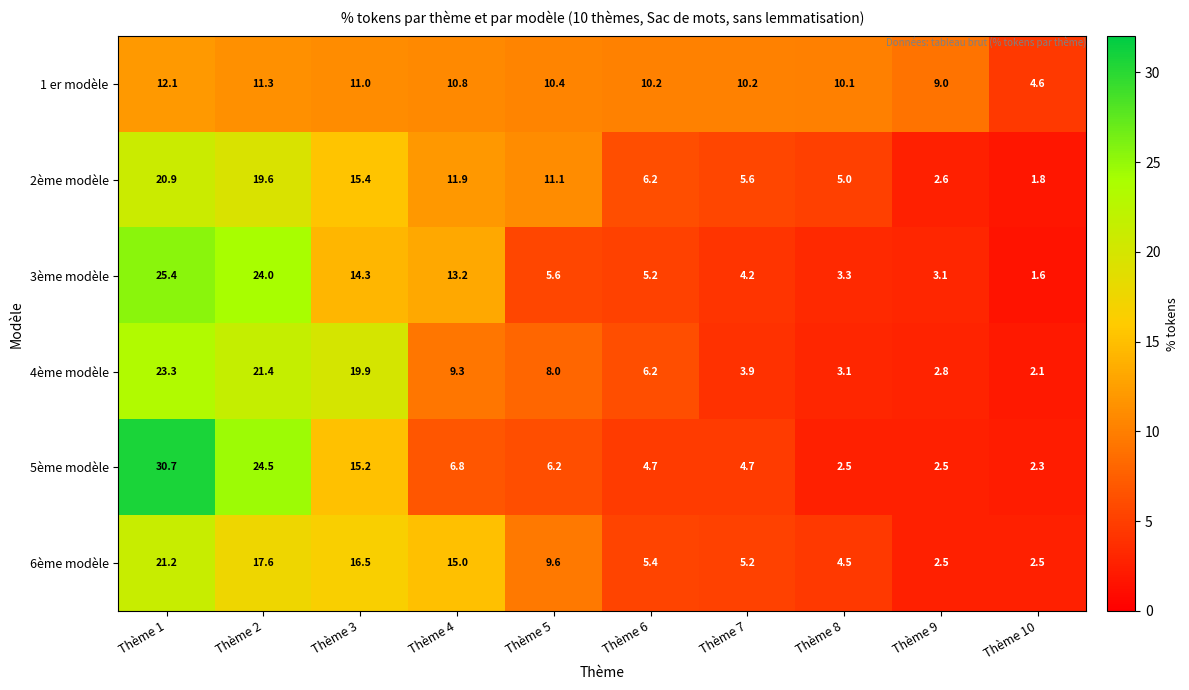

The 1 er modèle series shows 17.0 at Thème 8. True or false?

False